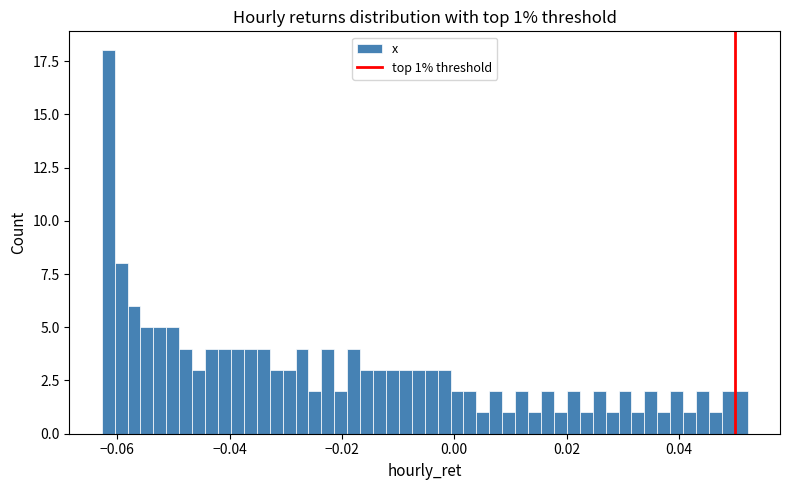

Around what value on the x-axis is the tallest bar? Give the approximate position of its centre, as read against the axis.

-0.062